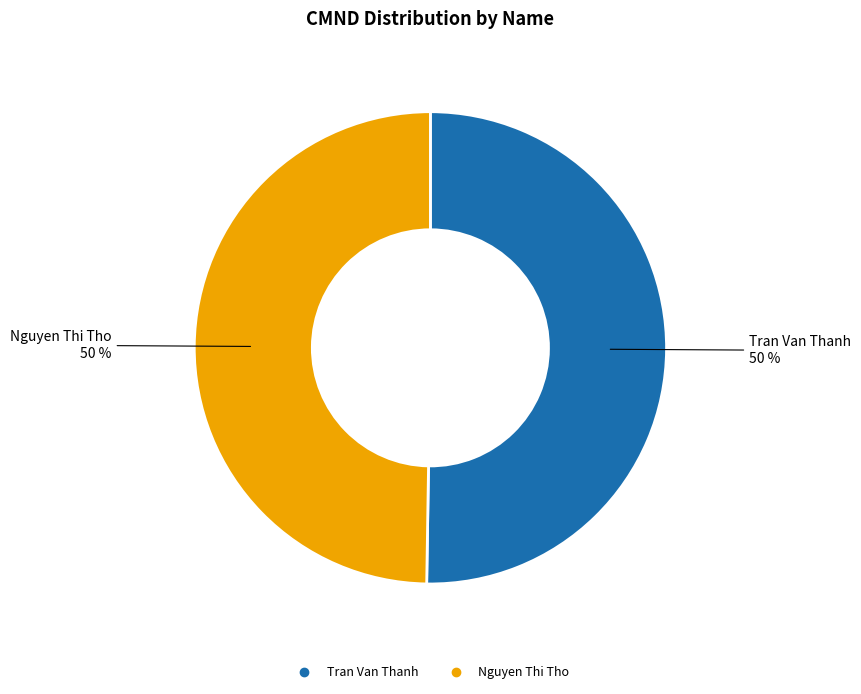

To the nearest percent, what percentage of the pie is Tran Van Thanh?

50%